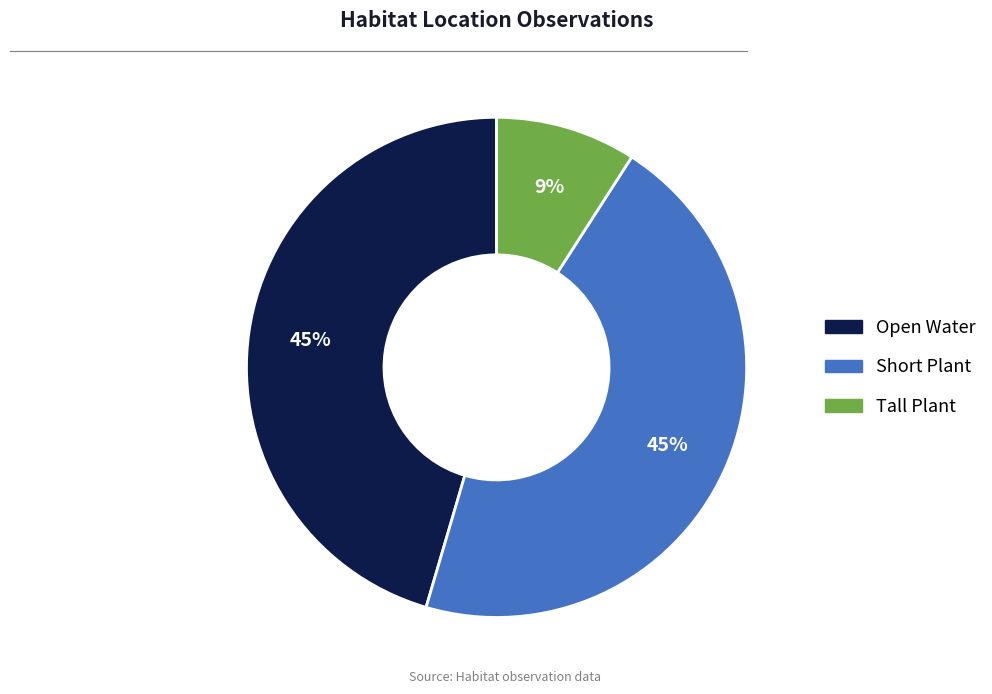

How many slices are in this pie chart?

3